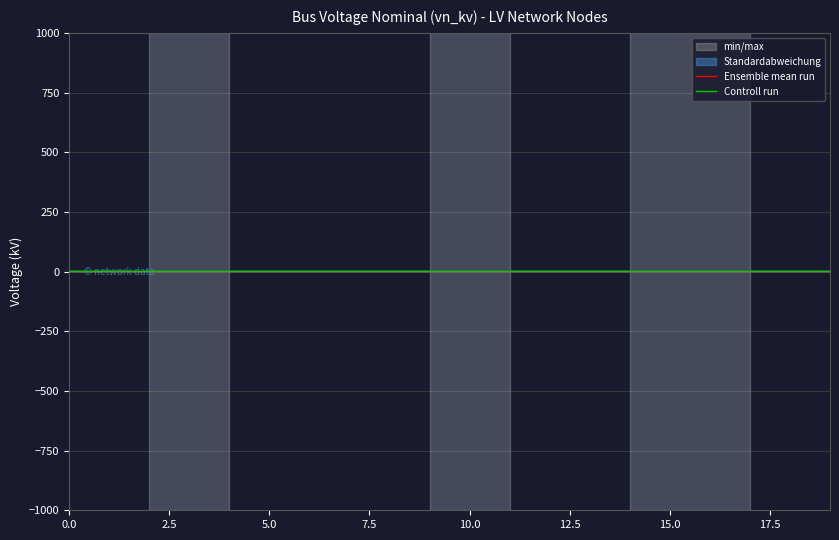

Rank the series at 11 from lowest to highest value.

Ensemble mean run, Controll run